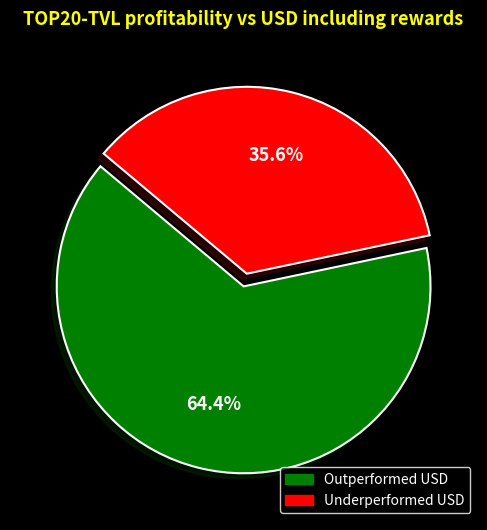

Is there a majority slice in this chart?

Yes